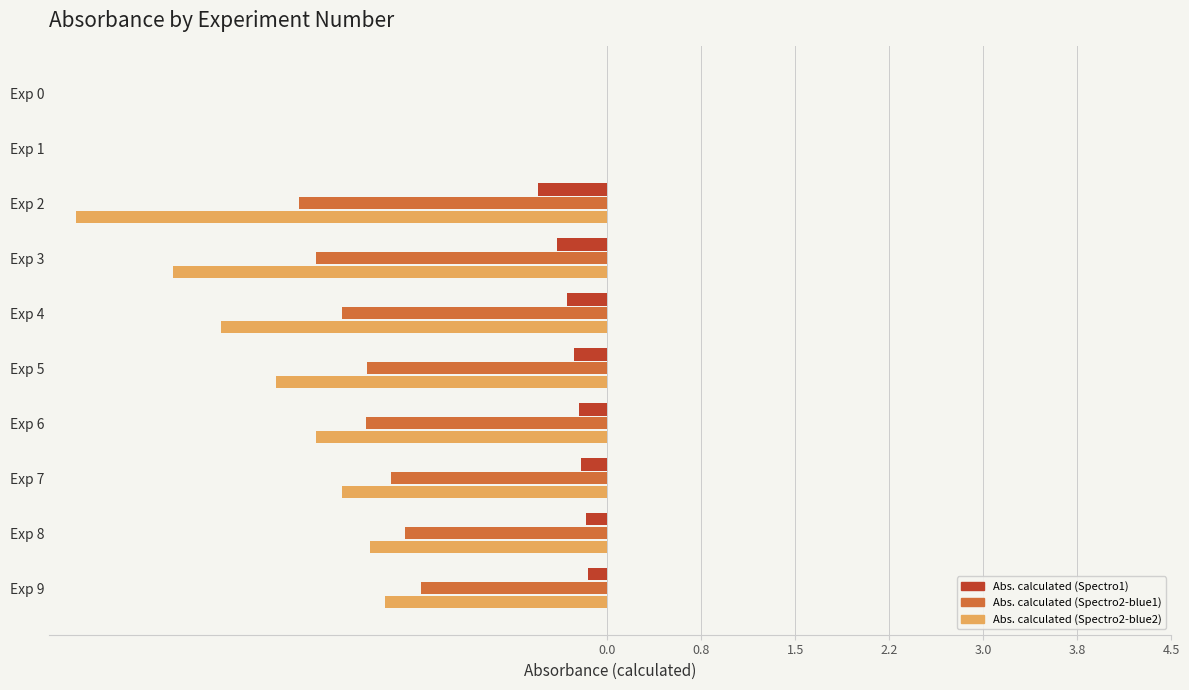

The value of Abs. calculated (Spectro2-blue2) at Exp 6 is -2.3. True or false?

True